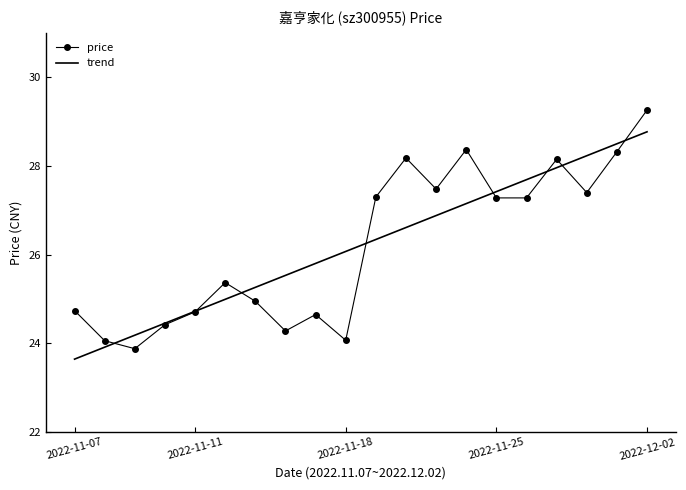

List the series in order of their peak value, highest first.

price, trend